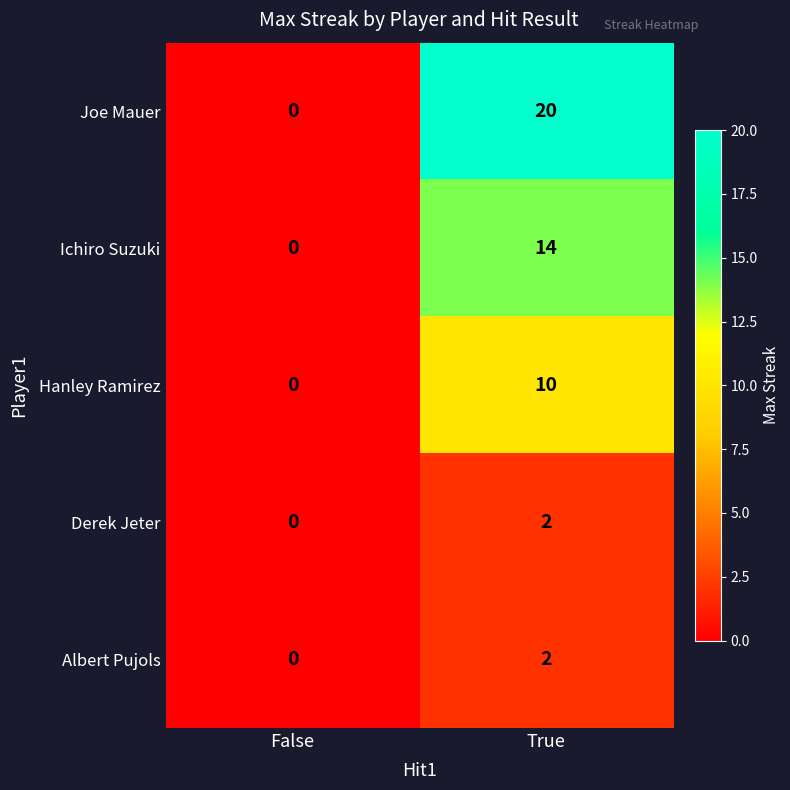

How many data points does each series have?

2